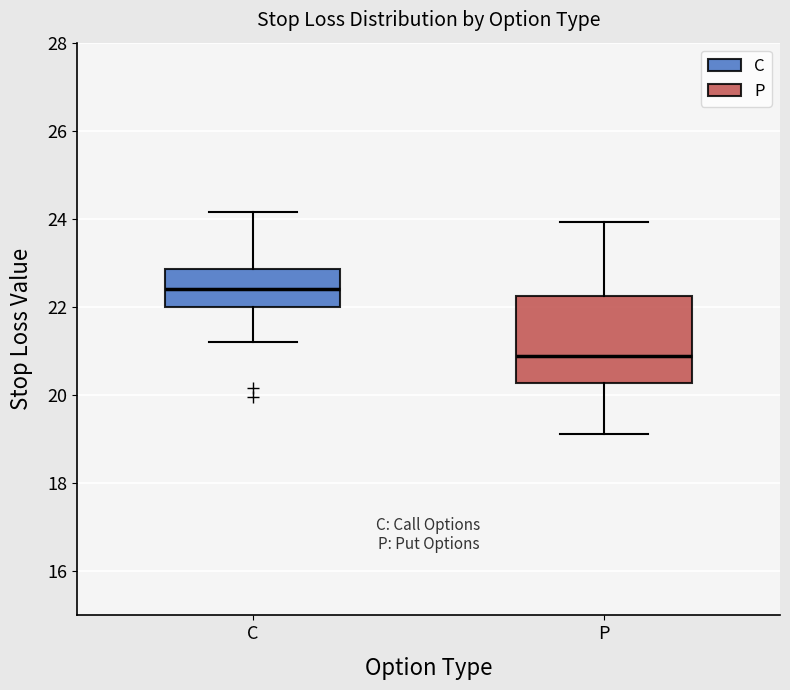

Reading left to right, transcribe this box plot: for each box, give where its median line is, the range the box spans, and where its two whiskers end, as read against the y-axis. The values are not printed on the chart, so give them approximately, as read against the axis.

C: median 22.4, box 22.0 to 22.8, whiskers 21.2 to 24.2
P: median 20.8, box 20.2 to 22.2, whiskers 19.2 to 24.0